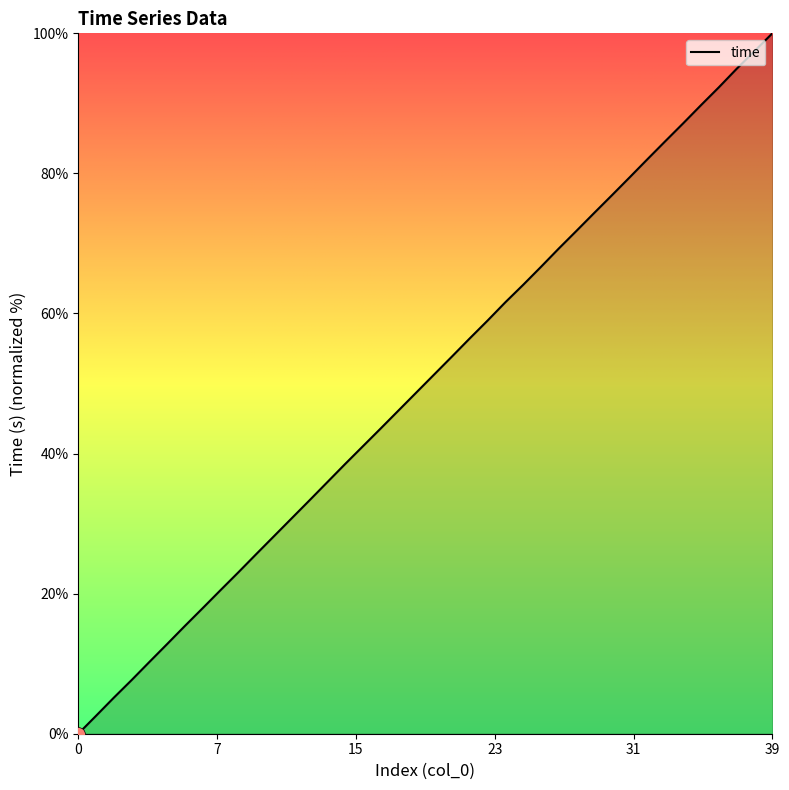

What is the maximum value shown in the chart?

100.0